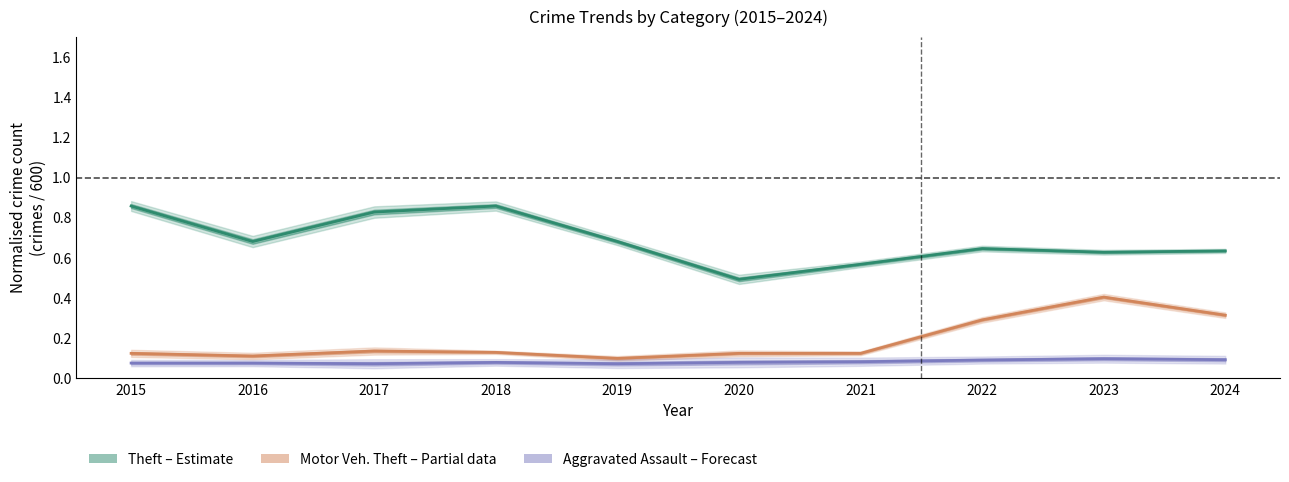

What is the difference between the maximum and minimum values in the Theft (Estimate) series?

0.4